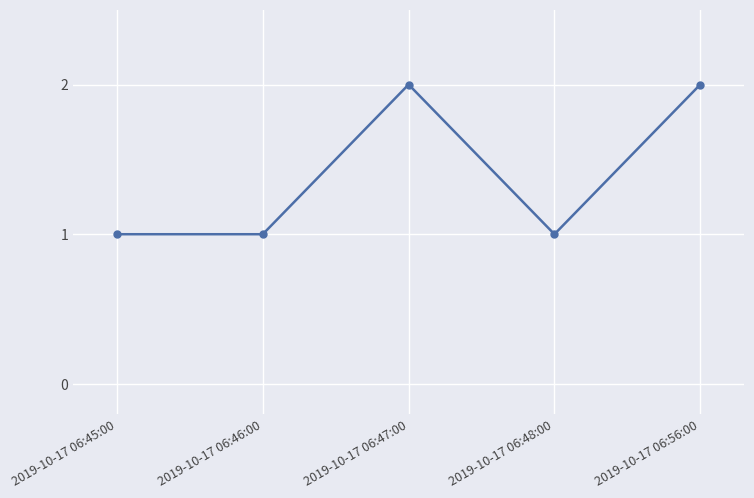

Where is the first local maximum?

2019-10-17 06:47:00